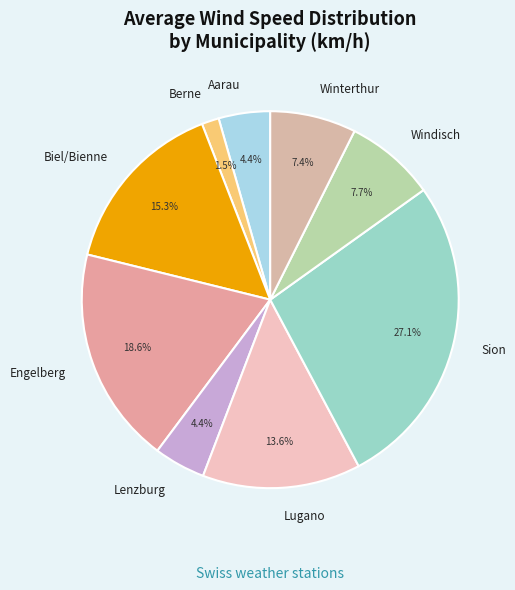

How many segments does this pie chart have?

9